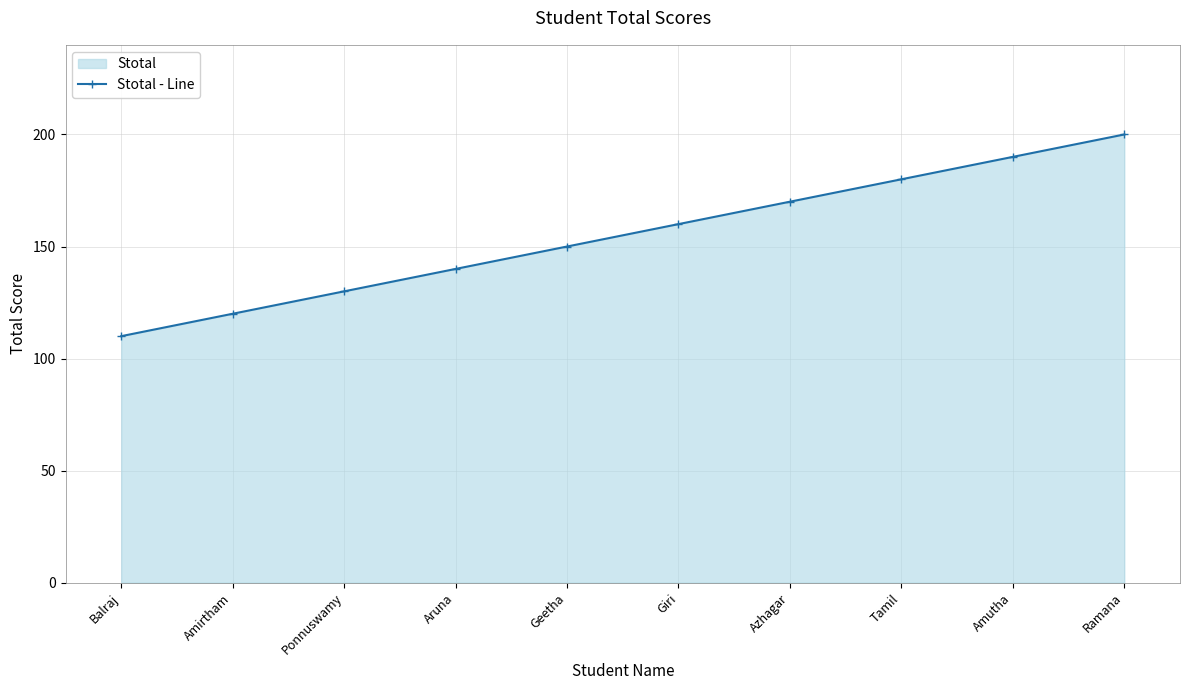

Reading left to right, extract all data points from this chart.

110	120	130	140	150	160	170	180	190	200